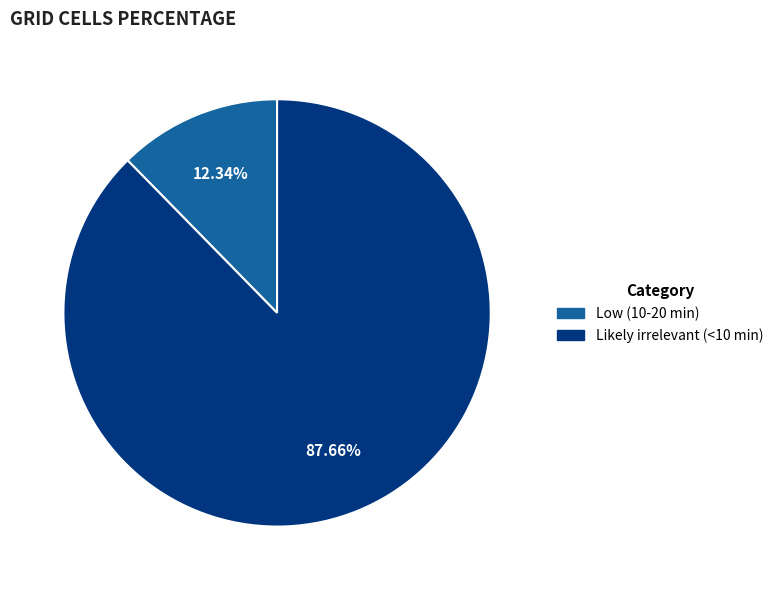

Which has a higher value, Likely irrelevant (<10 min) or Low (10-20 min)?

Likely irrelevant (<10 min)